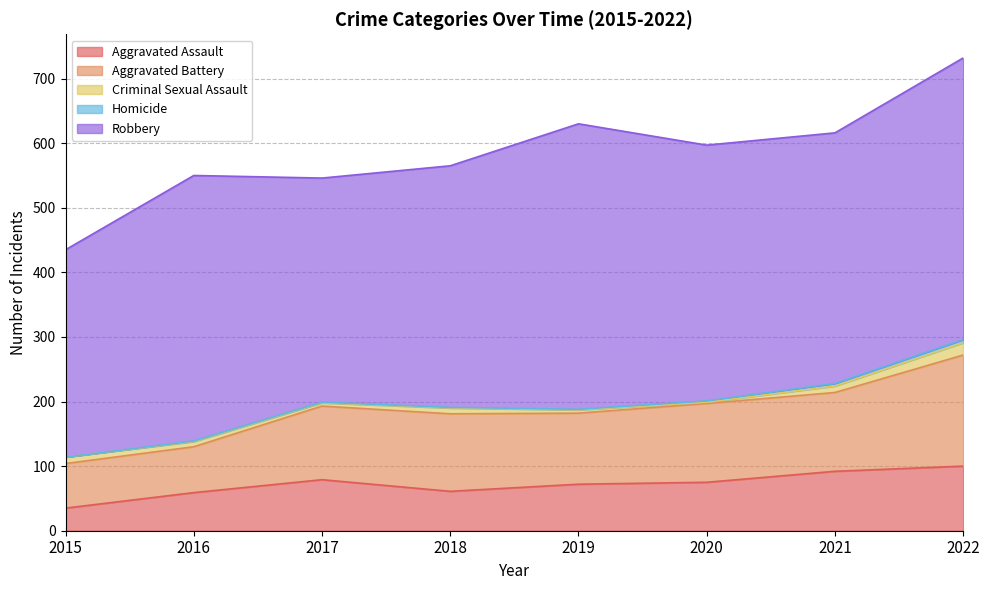

What is the greatest value displayed?

442